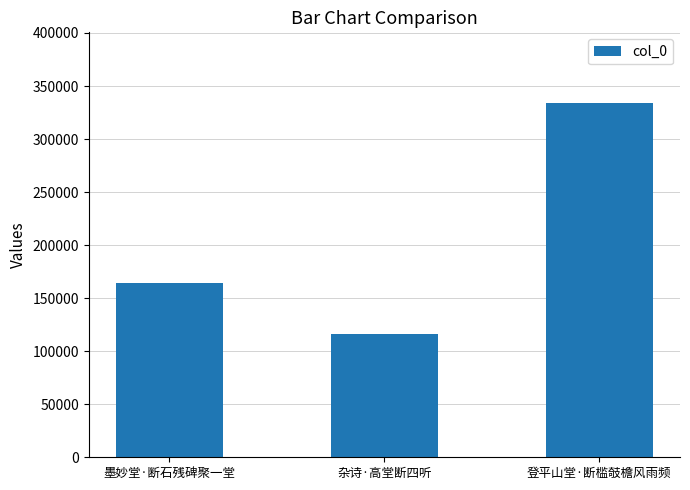

List the labels in order of value, largest first.

登平山堂·断槛攲檐风雨频, 墨妙堂·断石残碑聚一堂, 杂诗·高堂断四听